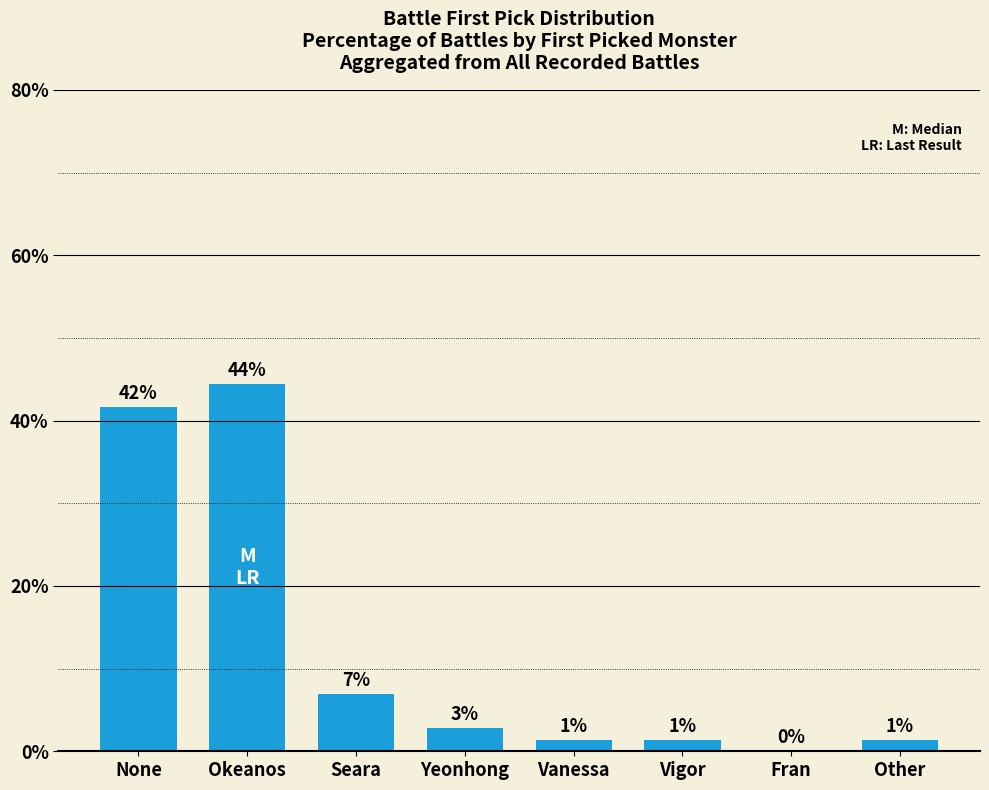

What is the change in value from None to Okeanos?

+2.8